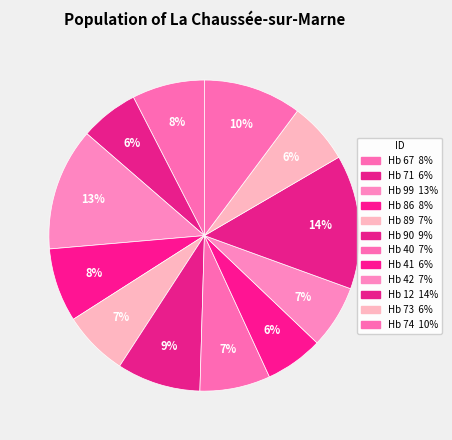

How many slices are in this pie chart?

12